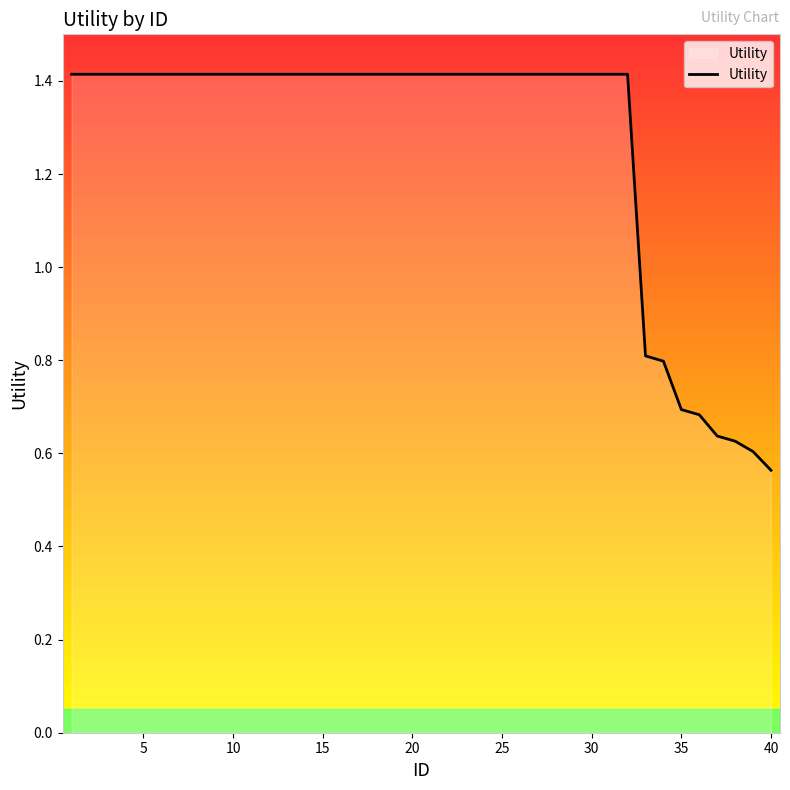

What is the difference between the maximum and minimum values?

0.9